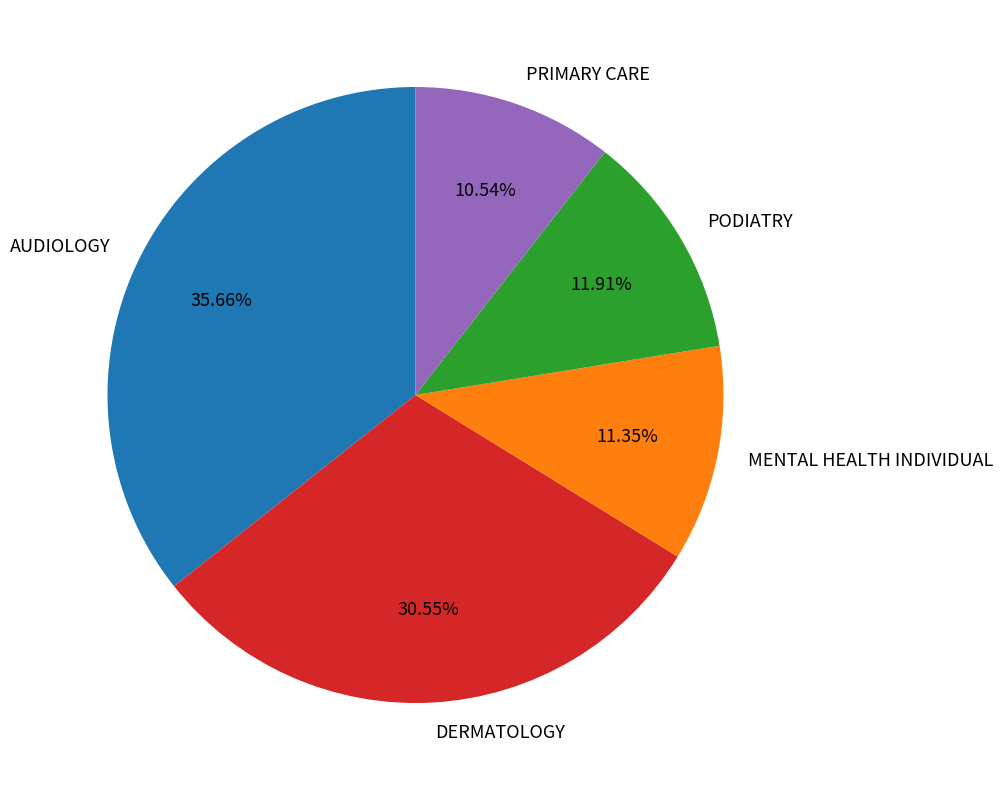

Is there a majority slice in this chart?

No